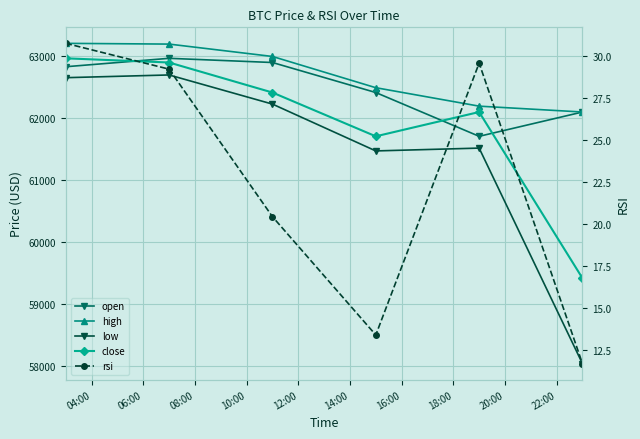

What is the lowest value of the rsi series?

11.7